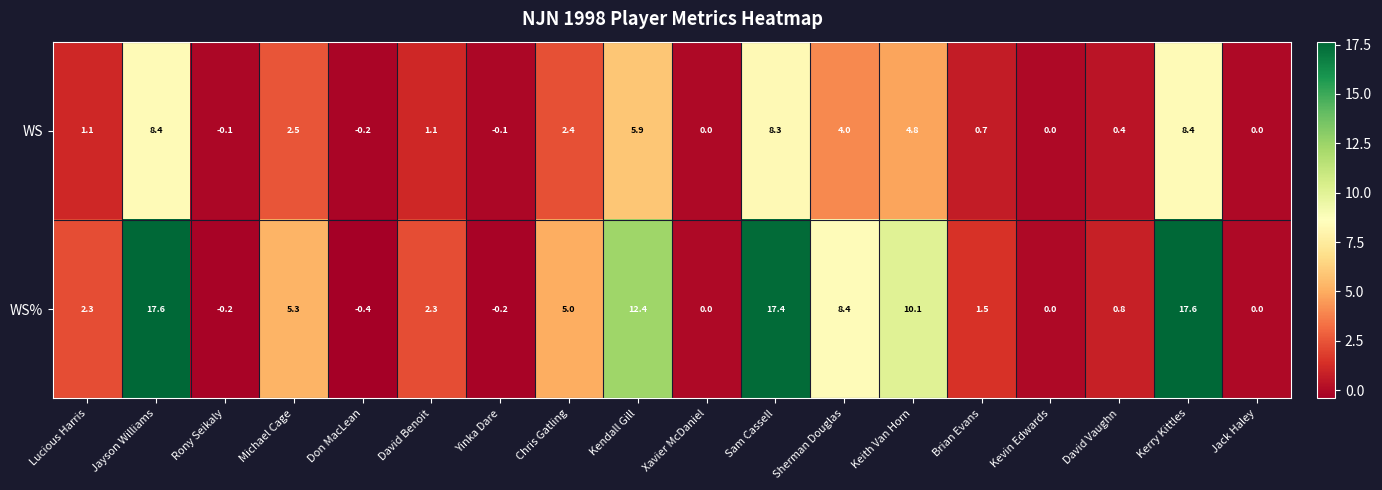

At Don MacLean, list the series in order from largest to smallest.

WS, WS%